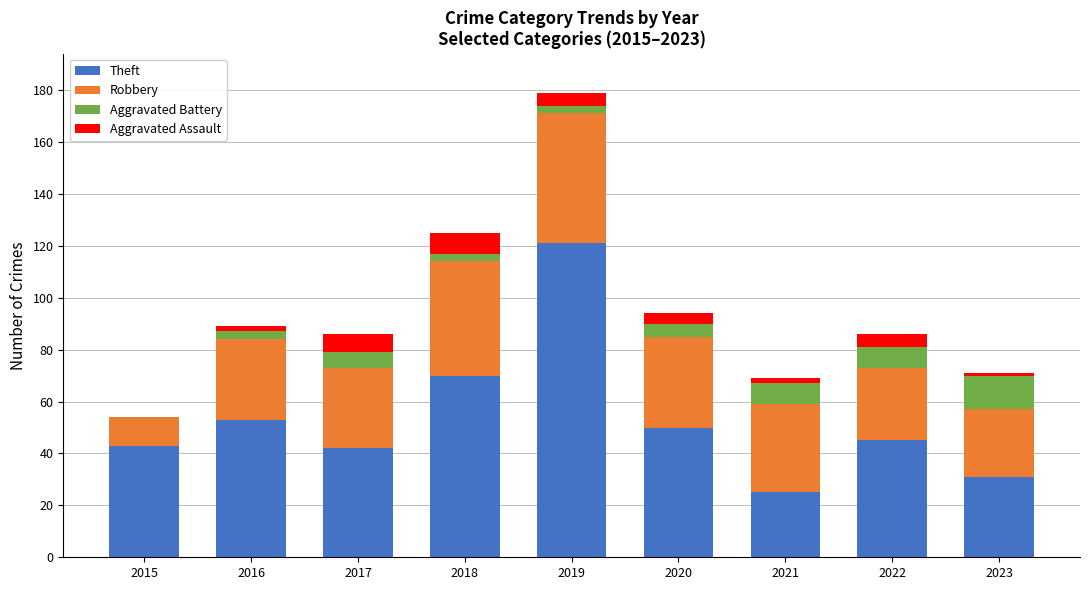

At which category is the sum across all series the highest?

2019